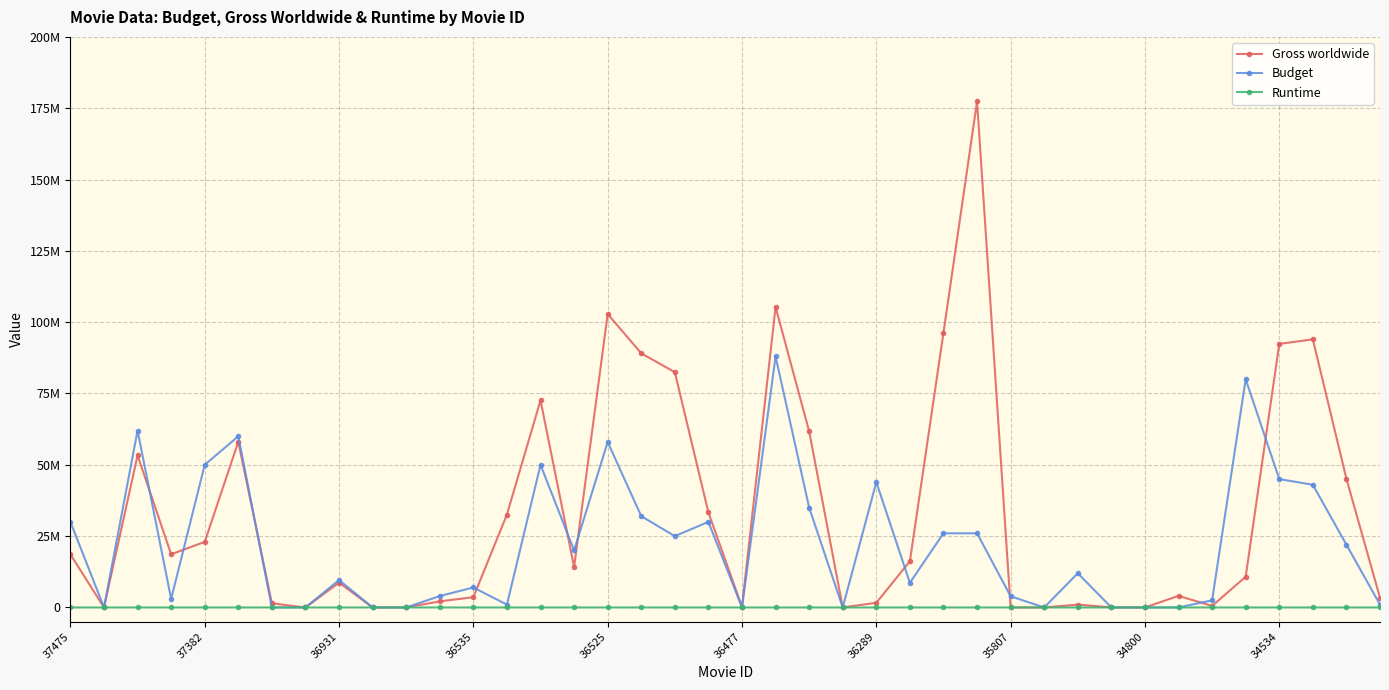

What is the value of the Budget point at the 31st from the left?

12000000